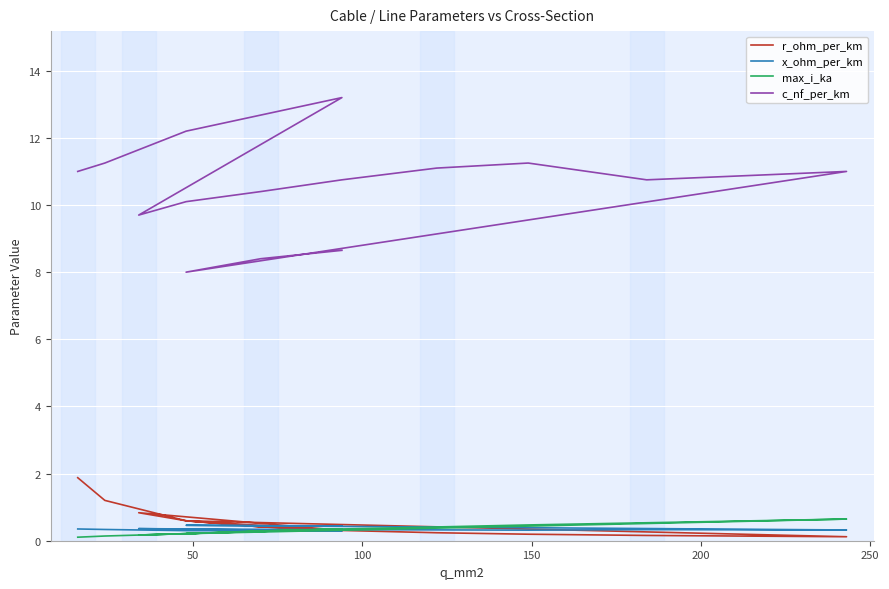

What are all the series names shown in the legend?

r_ohm_per_km, x_ohm_per_km, max_i_ka, c_nf_per_km